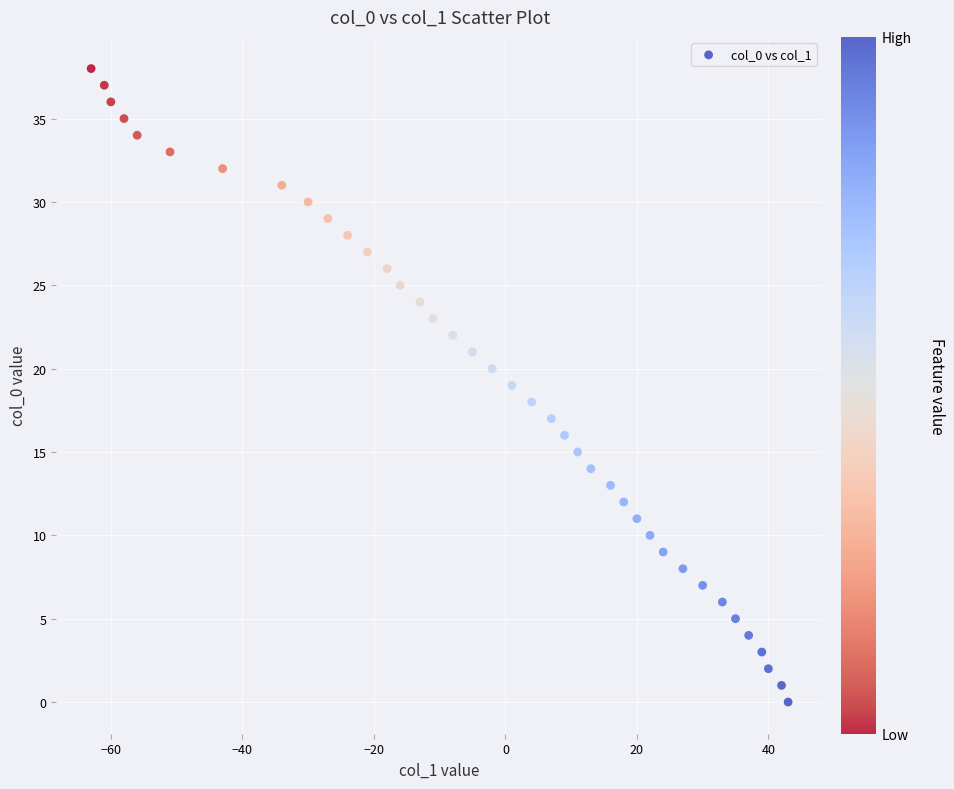

What is the range of X values (max minus min)?

106